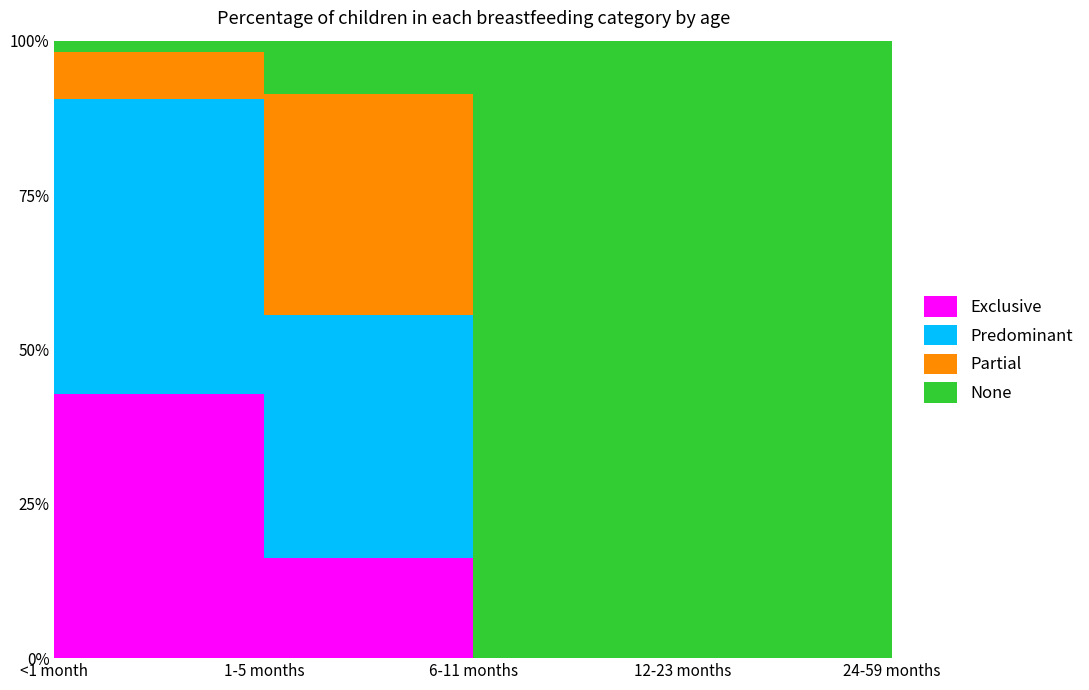

Which series changed the most between 1-5 months and 6-11 months?

None